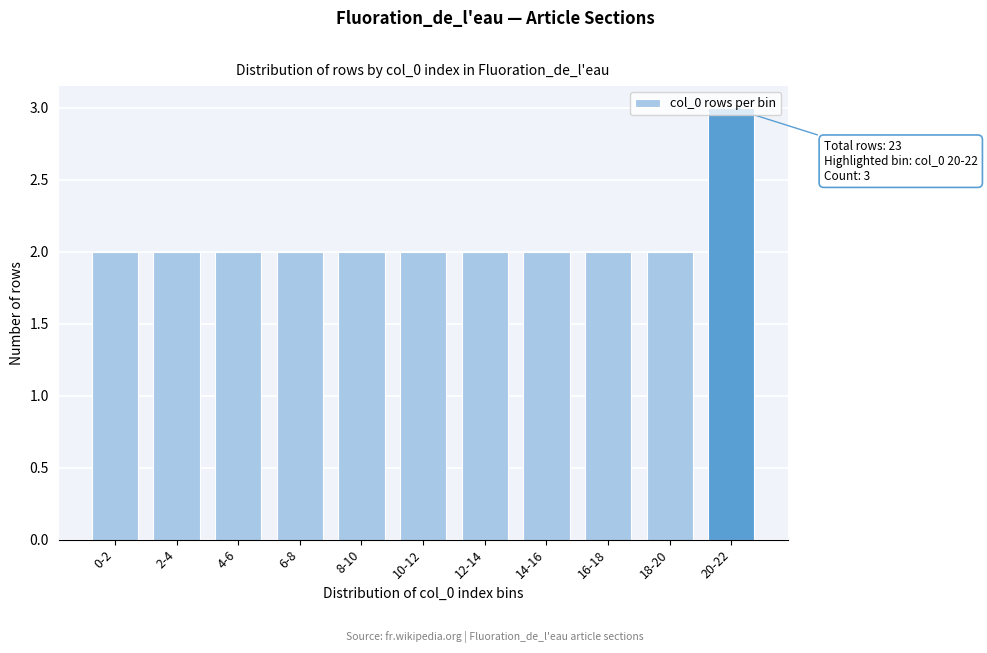

What is the ratio of the value at 20-22 to the value at 14-16?

1.5